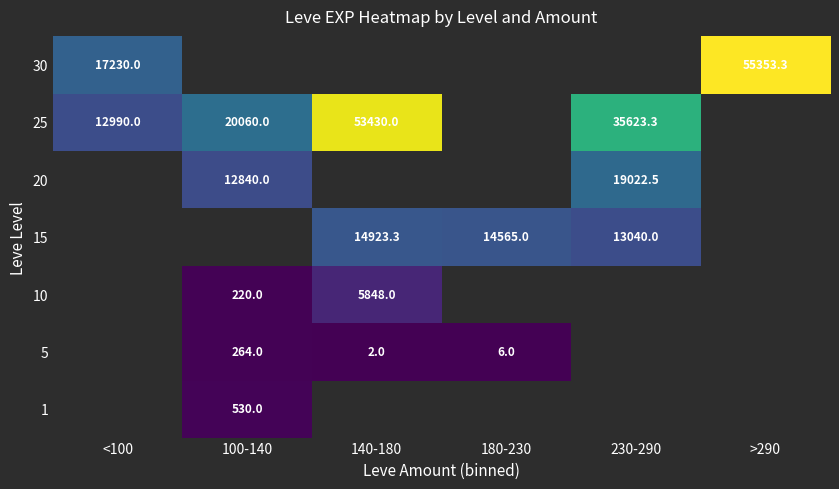

What is the difference between the 25 values at 230-290 and 100-140?

15563.3